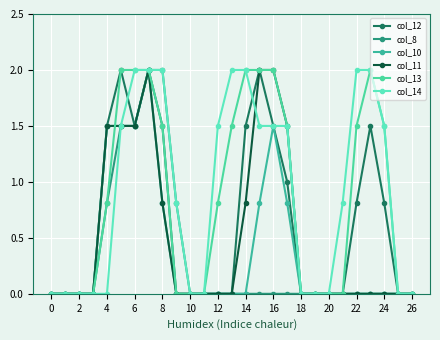

How many intersections are there between col_13 and col_10?

1